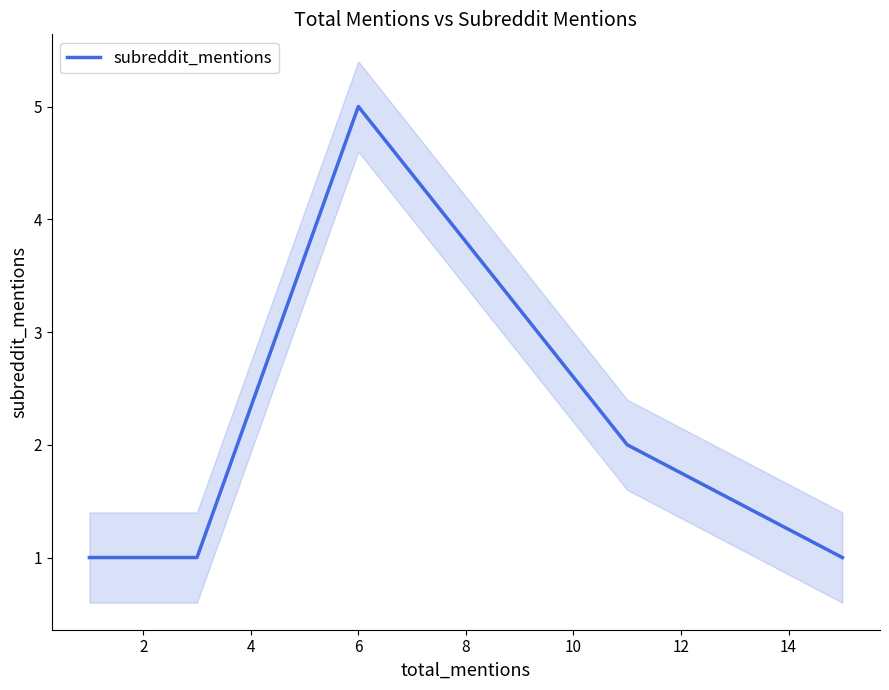

The value of subreddit_mentions at 2 is 1. True or false?

True